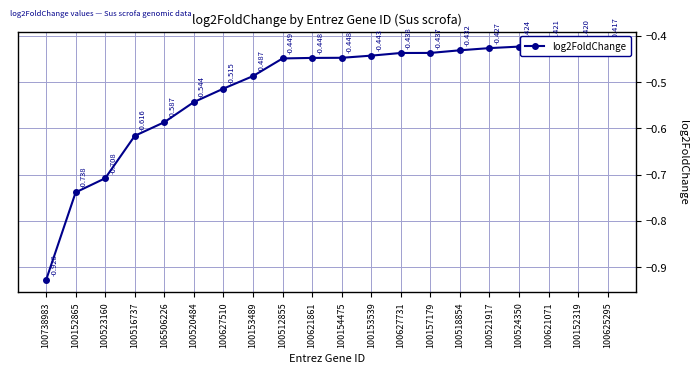

Is it true that the value at 100621071 is -0.2?

False